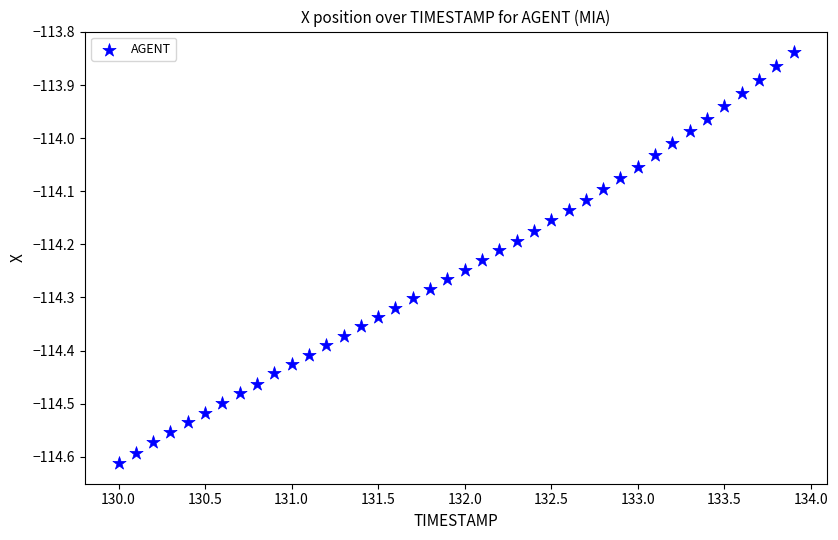

What is the range of X values (max minus min)?

3.9